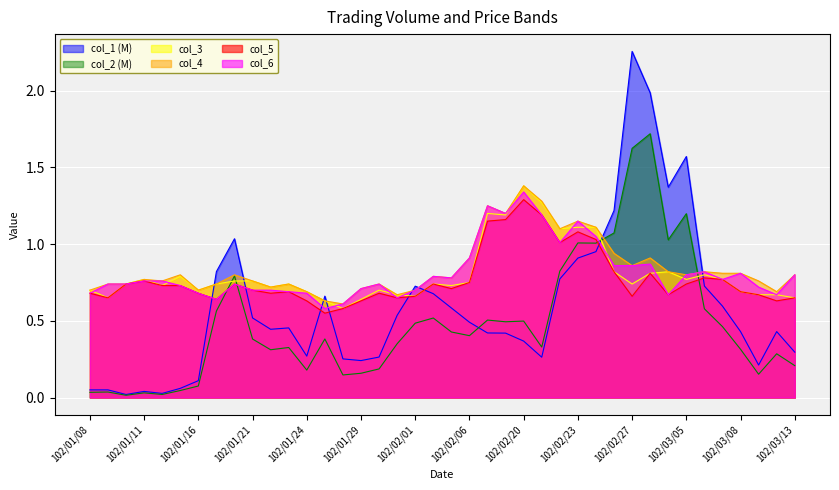

Reading left to right, list all the values displayed in this chart.

col_1: 0.1	0.1	0.0	0.0	0.0	0.1	0.1	0.8	1.0	0.5	0.4	0.5	0.3	0.7	0.3	0.2	0.3	0.5	0.7	0.7	0.6	0.5	0.4	0.4	0.4	0.3	0.8	0.9	1.0	1.2	2.3	2.0	1.4	1.6	0.7	0.6	0.4	0.2	0.4	0.3
col_2: 0.0	0.0	0.0	0.0	0.0	0.0	0.1	0.6	0.8	0.4	0.3	0.3	0.2	0.4	0.1	0.2	0.2	0.4	0.5	0.5	0.4	0.4	0.5	0.5	0.5	0.3	0.8	1.0	1.0	1.1	1.6	1.7	1.0	1.2	0.6	0.5	0.3	0.2	0.3	0.2
col_3: 0.7	0.7	0.7	0.8	0.7	0.8	0.7	0.7	0.8	0.8	0.7	0.7	0.7	0.6	0.6	0.6	0.7	0.7	0.7	0.7	0.7	0.8	1.2	1.2	1.4	1.3	1.1	1.1	1.1	0.8	0.7	0.8	0.8	0.8	0.8	0.8	0.7	0.7	0.7	0.7
col_4: 0.7	0.7	0.7	0.8	0.8	0.8	0.7	0.7	0.8	0.8	0.7	0.7	0.7	0.6	0.6	0.7	0.7	0.7	0.7	0.8	0.8	0.9	1.2	1.2	1.4	1.3	1.1	1.1	1.1	0.9	0.9	0.9	0.8	0.8	0.8	0.8	0.8	0.8	0.7	0.8
col_5: 0.7	0.7	0.7	0.8	0.7	0.7	0.7	0.6	0.7	0.7	0.7	0.7	0.6	0.6	0.6	0.6	0.7	0.7	0.7	0.7	0.7	0.8	1.1	1.2	1.3	1.2	1.0	1.1	1.0	0.8	0.7	0.8	0.7	0.7	0.8	0.8	0.7	0.7	0.6	0.7
col_6: 0.7	0.7	0.7	0.8	0.8	0.7	0.7	0.6	0.7	0.7	0.7	0.7	0.7	0.6	0.6	0.7	0.7	0.7	0.7	0.8	0.8	0.9	1.2	1.2	1.3	1.2	1.0	1.1	1.1	0.9	0.9	0.9	0.7	0.8	0.8	0.8	0.8	0.7	0.7	0.8